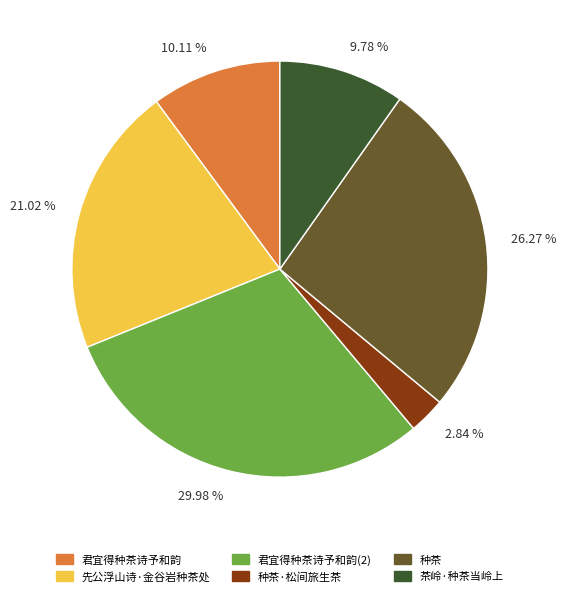

What portion of the pie excludes 茶岭·种茶当岭上?

90.2%